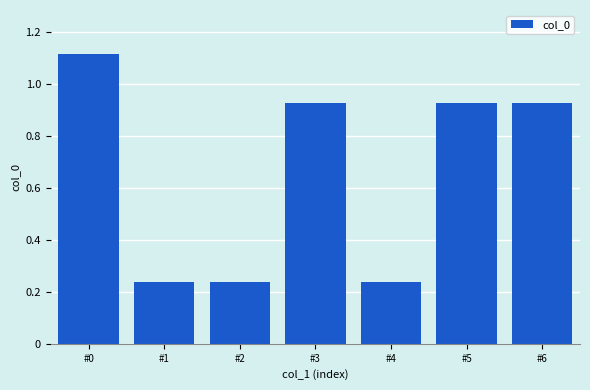

Does the chart contain any negative values?

No